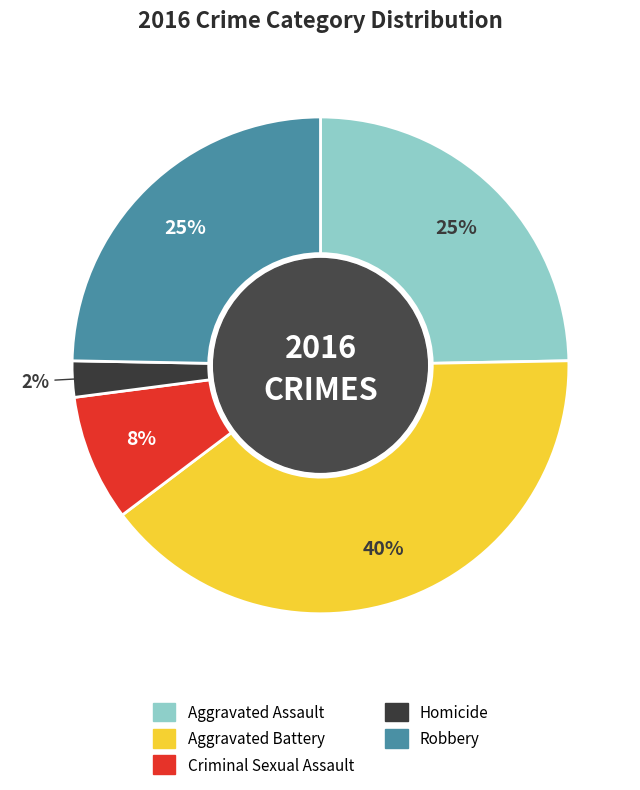

Is the sum of Homicide and Robbery greater than half?

No